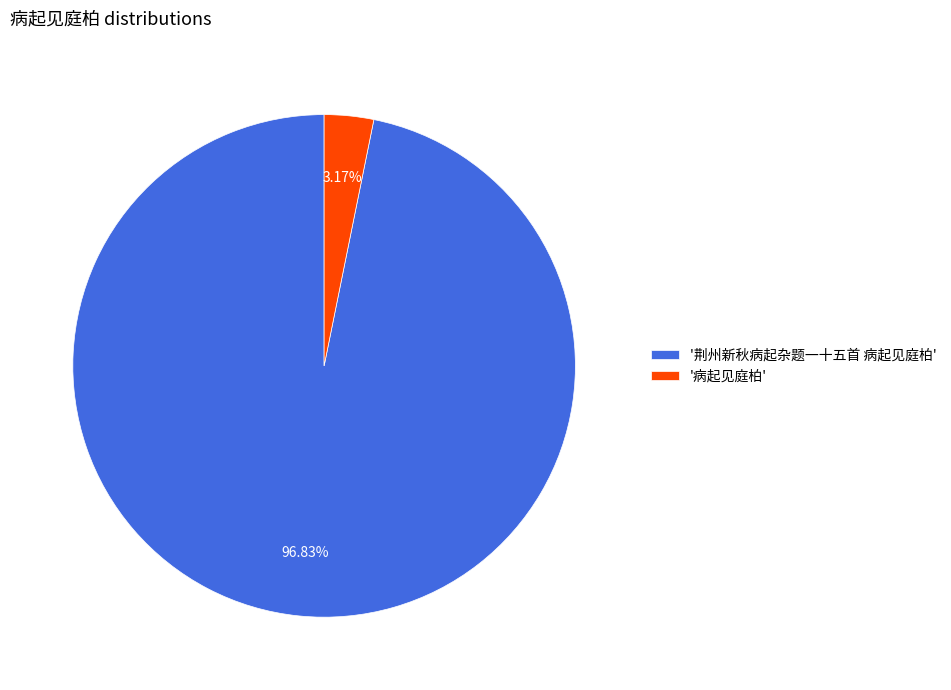

How many segments does this pie chart have?

2